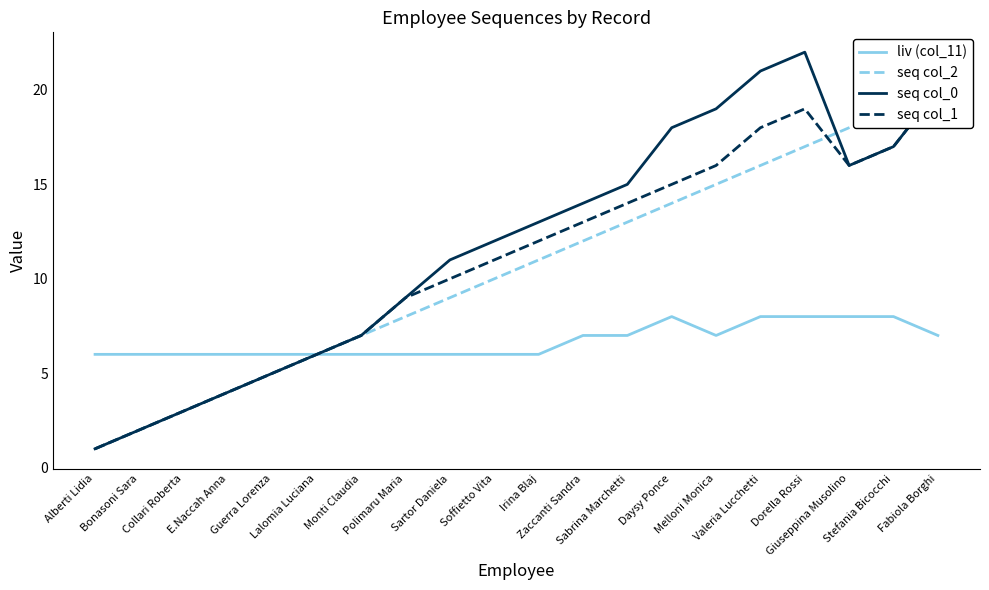

The value of liv (col_11) at Bonasoni Sara is 6. True or false?

True